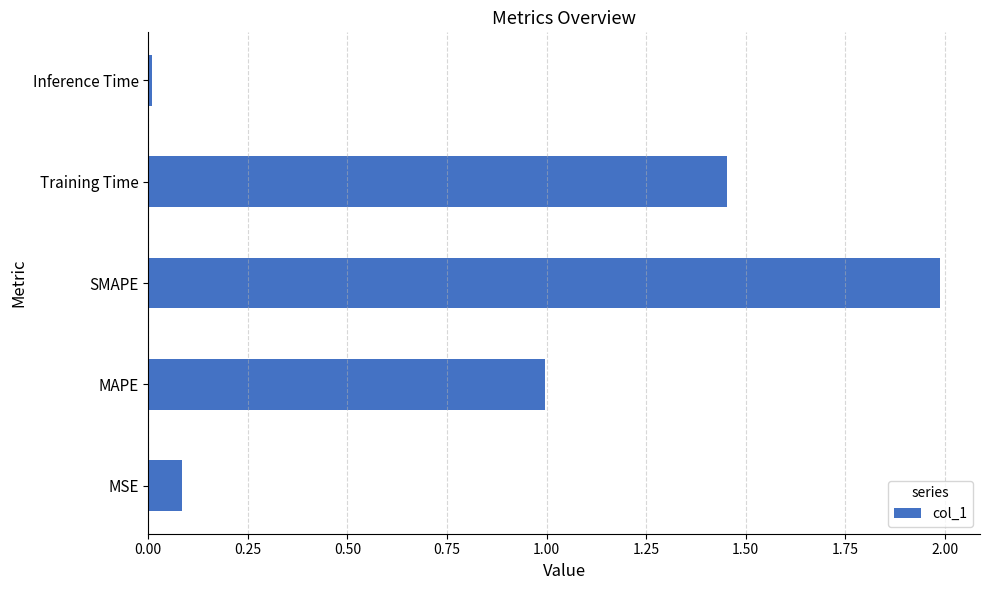

At which label is the value closest to 0?

Inference Time